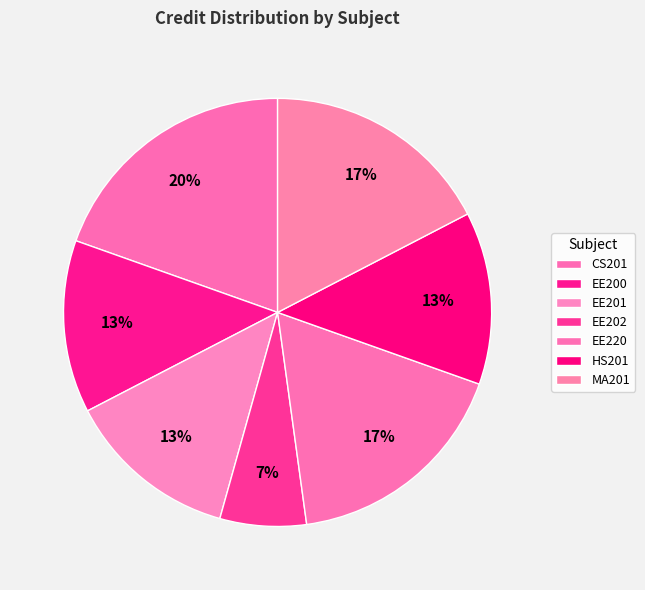

How many segments does this pie chart have?

7